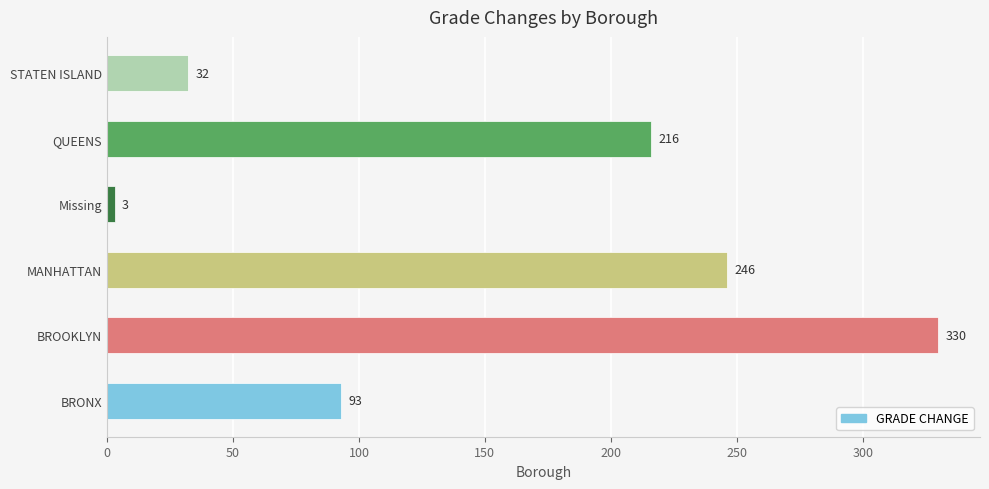

How many data points are less than 216?

3